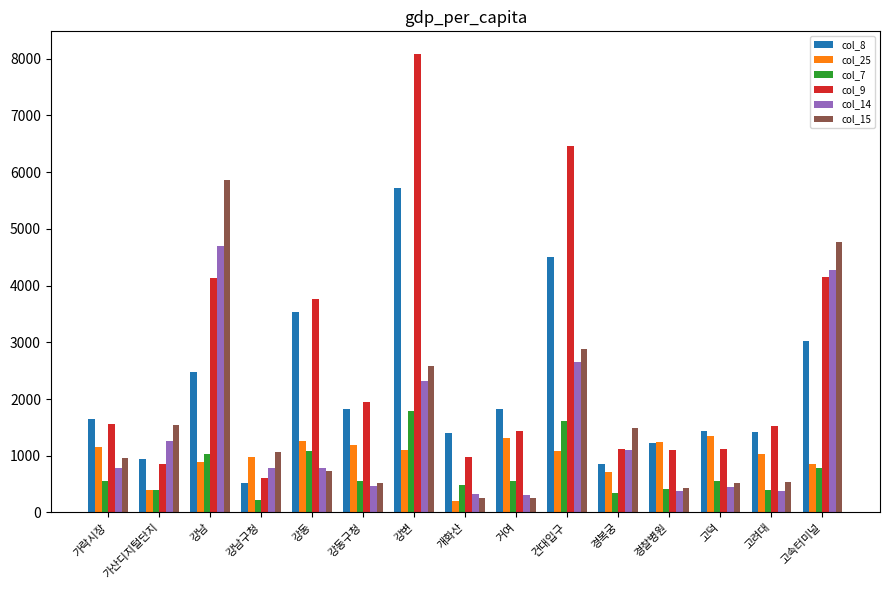

What is the difference between the second highest and minimum values in the col_8 series?

3994.0